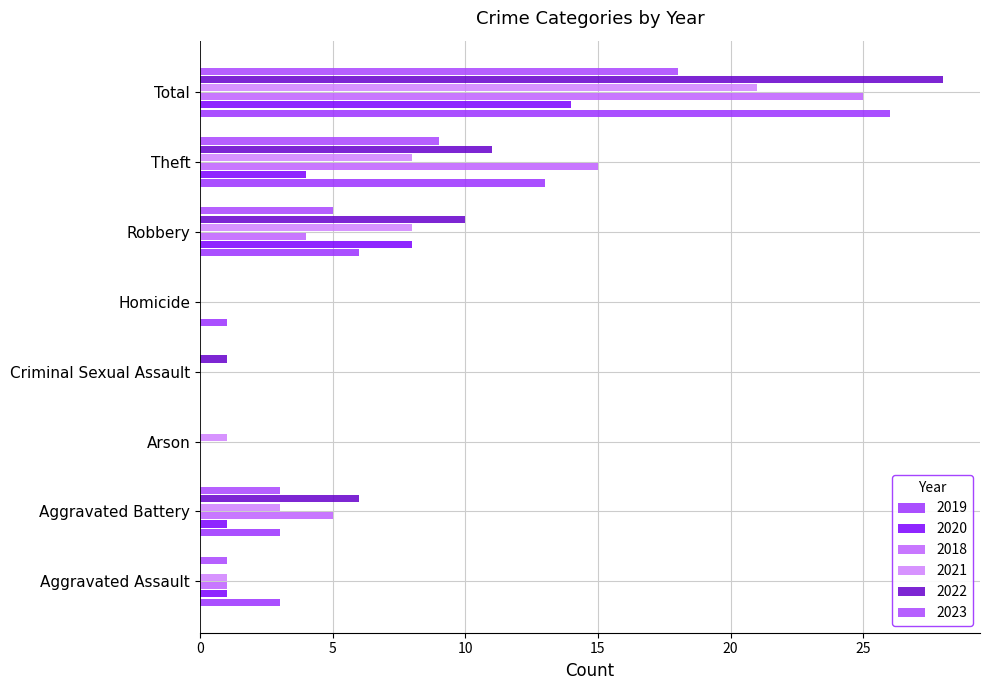

What is the average value of the 2021 series?

5